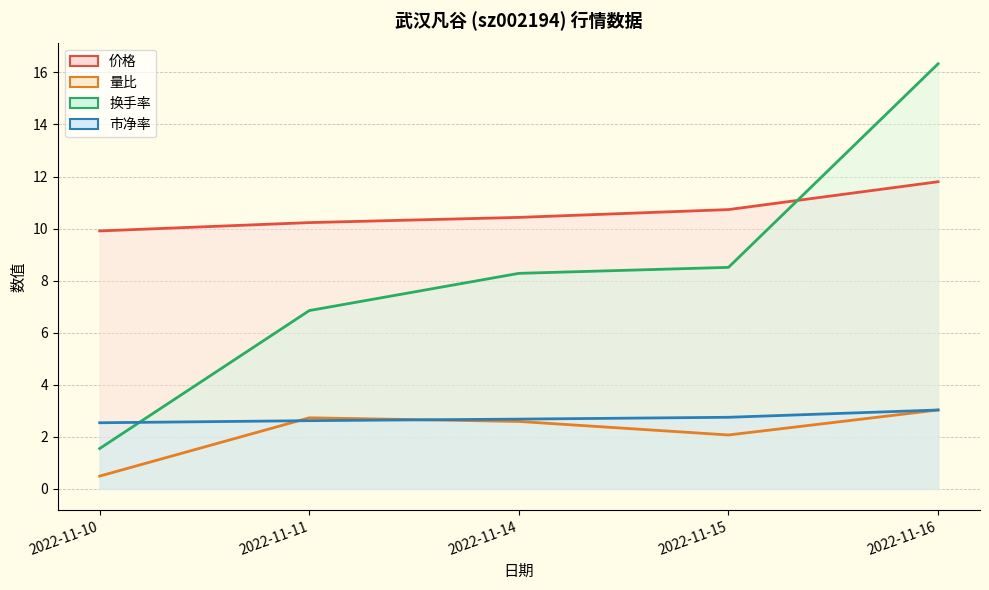

What is the sum of the 价格 values at 2022-11-16 and 2022-11-14?

22.2